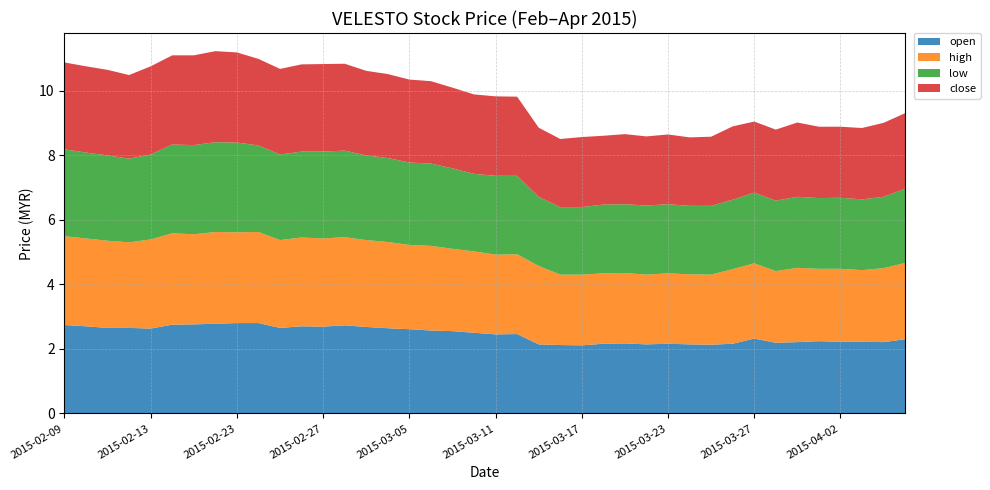

Reading right to left, extract all data points from this chart.

open: 2015-04-07=2.3	2015-04-06=2.2	2015-04-03=2.2	2015-04-02=2.2	2015-04-01=2.2	2015-03-31=2.2	2015-03-30=2.2	2015-03-27=2.3	2015-03-26=2.2	2015-03-25=2.1	2015-03-24=2.1	2015-03-23=2.2	2015-03-20=2.1	2015-03-19=2.2	2015-03-18=2.2	2015-03-17=2.1	2015-03-16=2.1	2015-03-13=2.1	2015-03-12=2.5	2015-03-11=2.5	2015-03-10=2.5	2015-03-09=2.5	2015-03-06=2.6	2015-03-05=2.6	2015-03-04=2.6	2015-03-03=2.7	2015-03-02=2.7	2015-02-27=2.7	2015-02-26=2.7	2015-02-25=2.6	2015-02-24=2.8	2015-02-23=2.8	2015-02-18=2.8	2015-02-17=2.8	2015-02-16=2.8	2015-02-13=2.6	2015-02-12=2.6	2015-02-11=2.6	2015-02-10=2.7	2015-02-09=2.7
high: 2015-04-07=2.4	2015-04-06=2.3	2015-04-03=2.2	2015-04-02=2.3	2015-04-01=2.2	2015-03-31=2.3	2015-03-30=2.2	2015-03-27=2.3	2015-03-26=2.3	2015-03-25=2.2	2015-03-24=2.2	2015-03-23=2.2	2015-03-20=2.2	2015-03-19=2.2	2015-03-18=2.2	2015-03-17=2.2	2015-03-16=2.2	2015-03-13=2.4	2015-03-12=2.5	2015-03-11=2.5	2015-03-10=2.5	2015-03-09=2.5	2015-03-06=2.6	2015-03-05=2.6	2015-03-04=2.7	2015-03-03=2.7	2015-03-02=2.7	2015-02-27=2.7	2015-02-26=2.8	2015-02-25=2.7	2015-02-24=2.8	2015-02-23=2.8	2015-02-18=2.8	2015-02-17=2.8	2015-02-16=2.8	2015-02-13=2.8	2015-02-12=2.6	2015-02-11=2.7	2015-02-10=2.7	2015-02-09=2.8
low: 2015-04-07=2.3	2015-04-06=2.2	2015-04-03=2.2	2015-04-02=2.2	2015-04-01=2.2	2015-03-31=2.2	2015-03-30=2.2	2015-03-27=2.2	2015-03-26=2.1	2015-03-25=2.1	2015-03-24=2.1	2015-03-23=2.1	2015-03-20=2.1	2015-03-19=2.1	2015-03-18=2.1	2015-03-17=2.1	2015-03-16=2.1	2015-03-13=2.1	2015-03-12=2.4	2015-03-11=2.4	2015-03-10=2.4	2015-03-09=2.5	2015-03-06=2.5	2015-03-05=2.5	2015-03-04=2.6	2015-03-03=2.6	2015-03-02=2.7	2015-02-27=2.7	2015-02-26=2.7	2015-02-25=2.6	2015-02-24=2.7	2015-02-23=2.8	2015-02-18=2.8	2015-02-17=2.8	2015-02-16=2.8	2015-02-13=2.6	2015-02-12=2.6	2015-02-11=2.6	2015-02-10=2.7	2015-02-09=2.7
close: 2015-04-07=2.3	2015-04-06=2.3	2015-04-03=2.2	2015-04-02=2.2	2015-04-01=2.2	2015-03-31=2.3	2015-03-30=2.2	2015-03-27=2.2	2015-03-26=2.3	2015-03-25=2.1	2015-03-24=2.1	2015-03-23=2.2	2015-03-20=2.1	2015-03-19=2.2	2015-03-18=2.1	2015-03-17=2.2	2015-03-16=2.1	2015-03-13=2.1	2015-03-12=2.5	2015-03-11=2.5	2015-03-10=2.5	2015-03-09=2.5	2015-03-06=2.5	2015-03-05=2.6	2015-03-04=2.6	2015-03-03=2.6	2015-03-02=2.7	2015-02-27=2.7	2015-02-26=2.7	2015-02-25=2.6	2015-02-24=2.7	2015-02-23=2.8	2015-02-18=2.8	2015-02-17=2.8	2015-02-16=2.8	2015-02-13=2.7	2015-02-12=2.6	2015-02-11=2.6	2015-02-10=2.7	2015-02-09=2.7